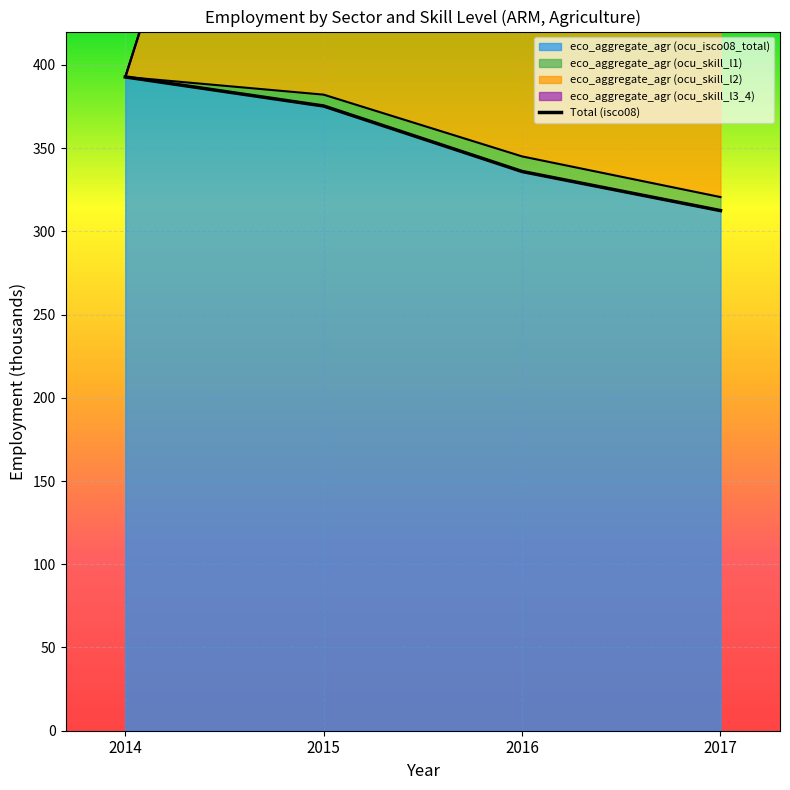

Between 2015 and 2016, which series saw the biggest shift?

eco_aggregate_agr (ocu_skill_l2)